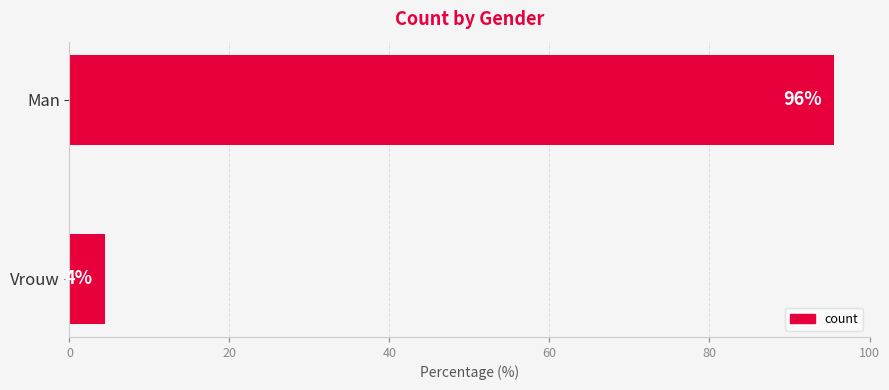

What is the greatest value displayed?

95.5